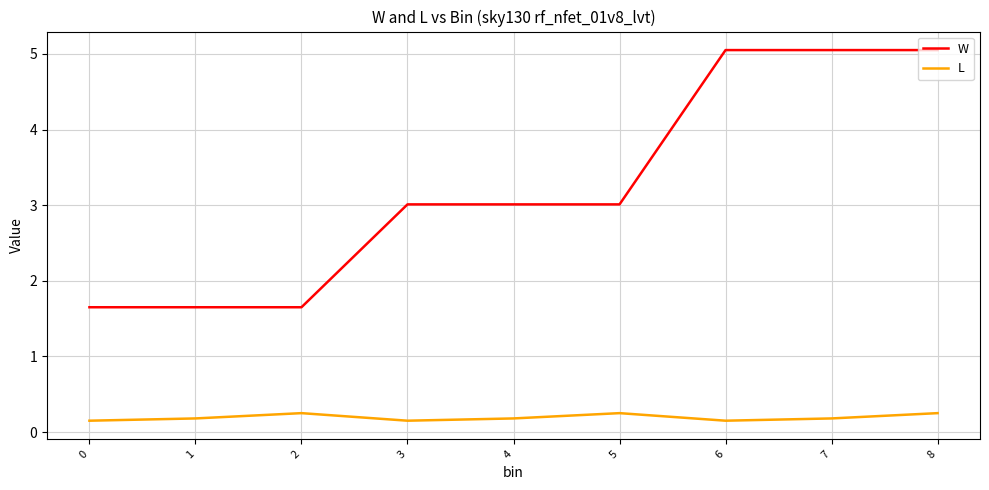

Which series has the largest range (max minus min)?

W